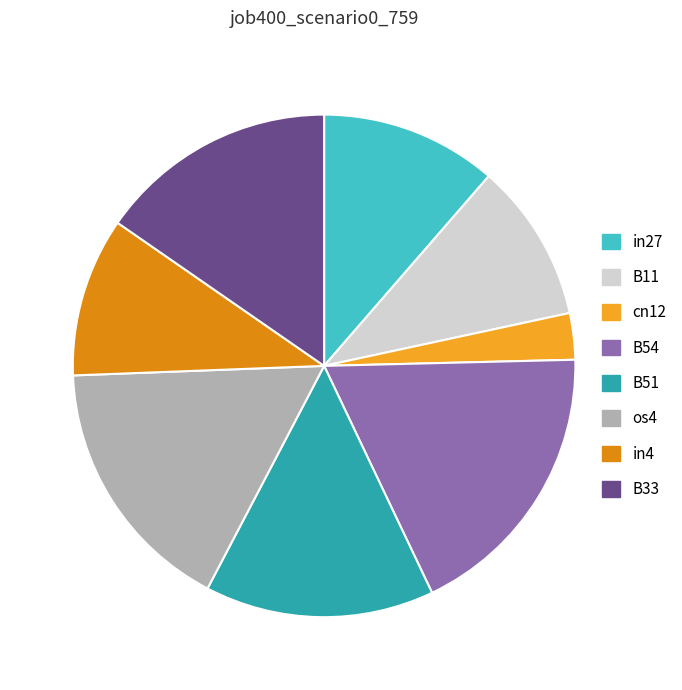

The in4 slice represents 10% of the pie. True or false?

True